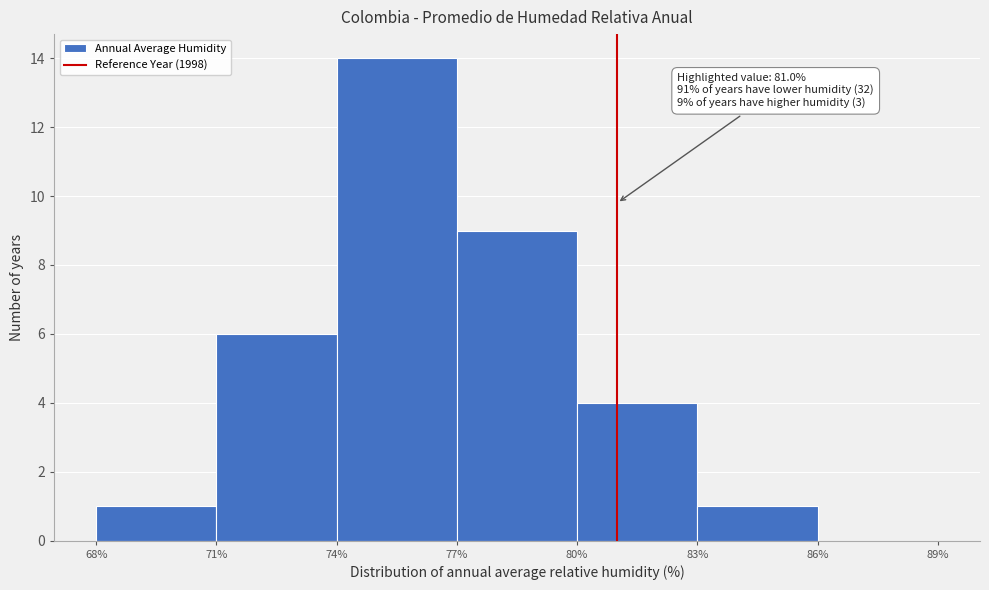

Over which range of the x-axis is the bar tallest?

74% to 77%